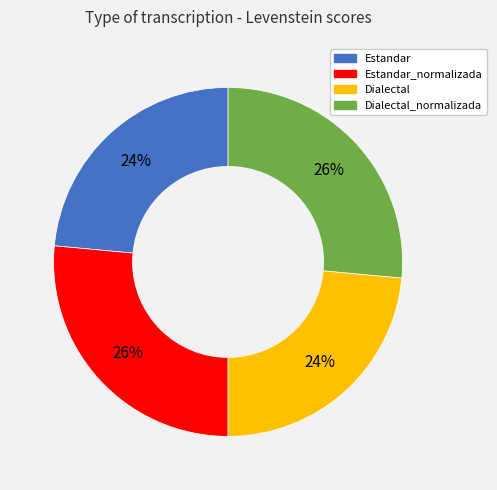

To the nearest percent, what is the average slice percentage?

25%